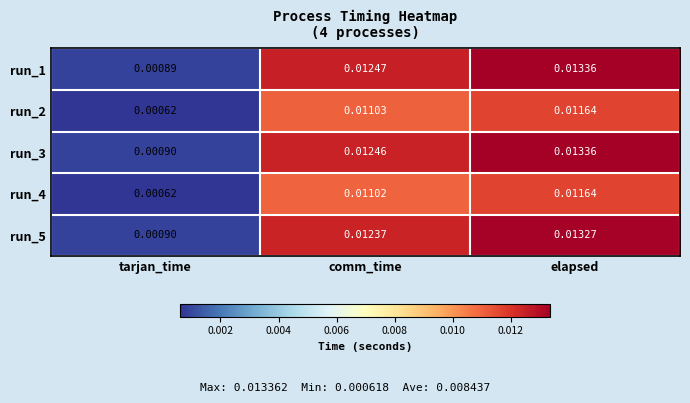

Is the value of run_2 at elapsed greater than the value of run_5 at tarjan_time?

Yes